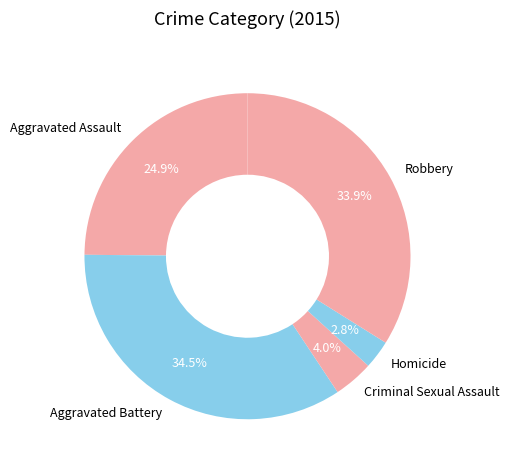

What percentage is NOT represented by Robbery?

66.1%